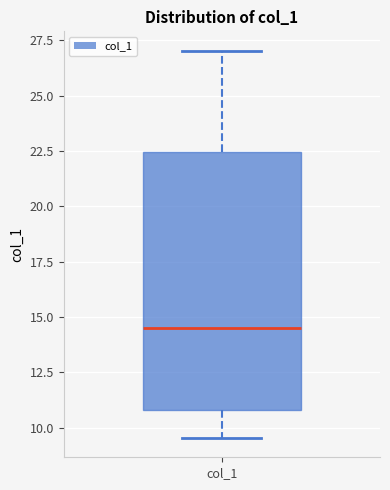

Read this box plot against the y-axis: the position of the median line, the range covered by the box, and the ends of both whiskers. The values are not printed on the chart, so give them approximately, as read against the axis.

median 14.5, box 11.0 to 22.5, whiskers 9.5 to 27.0